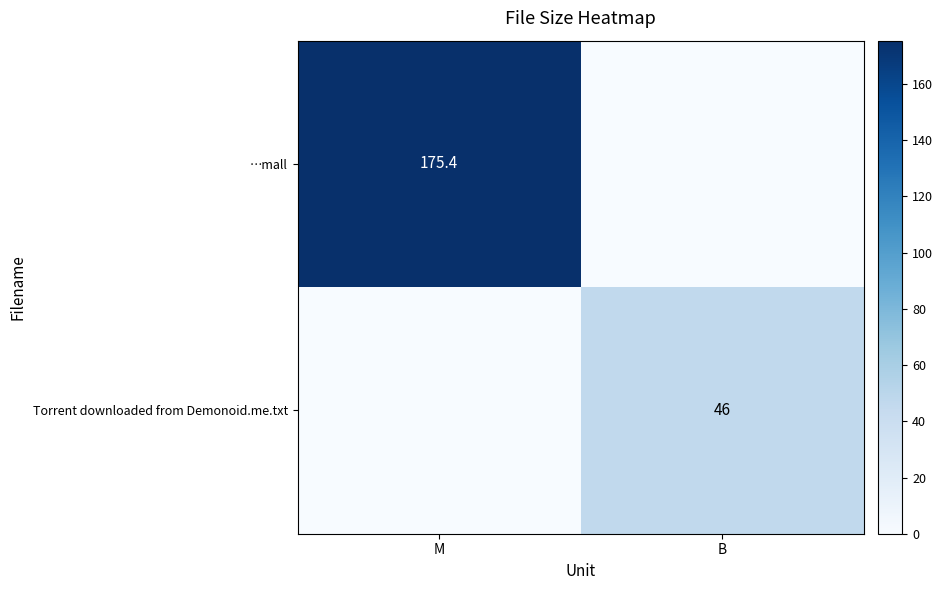

What is the total value across all series at M?

175.4